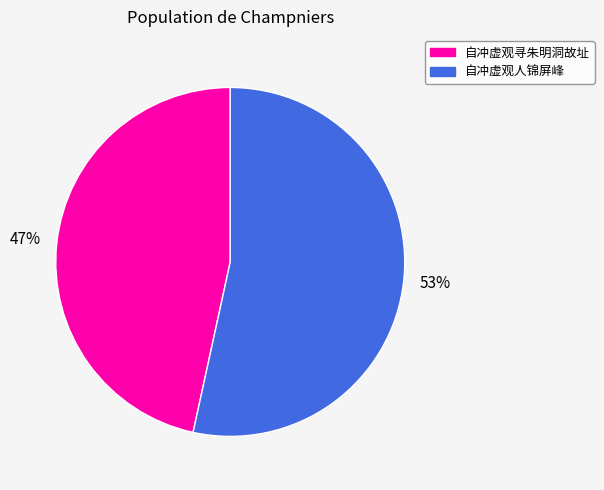

To the nearest percent, what is the average slice percentage?

50%